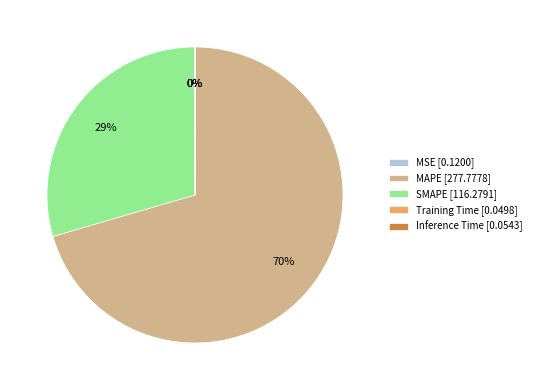

Is there any slice that represents more than half of the pie?

Yes